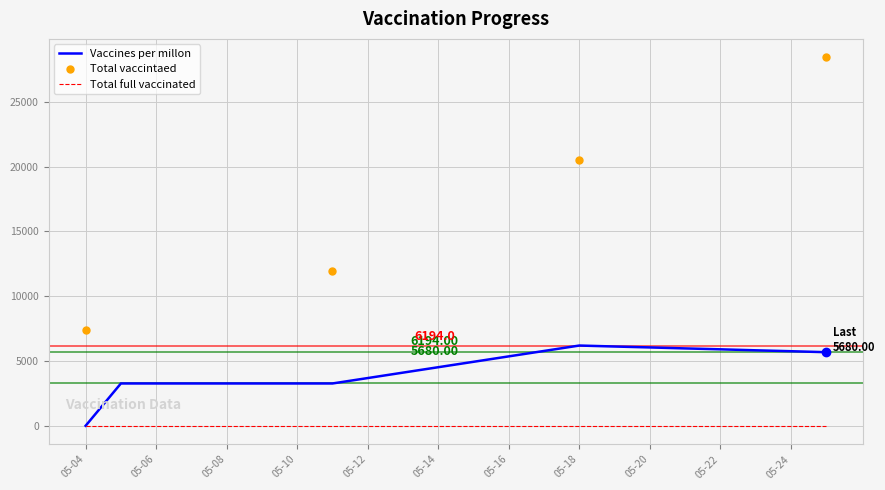

What is the sum of all Total vaccintaed values?

68357